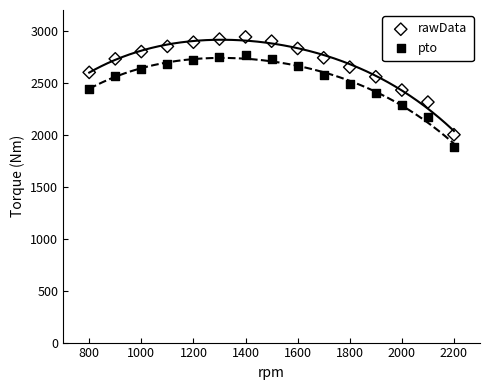

Which series contains the highest Y value?

rawData